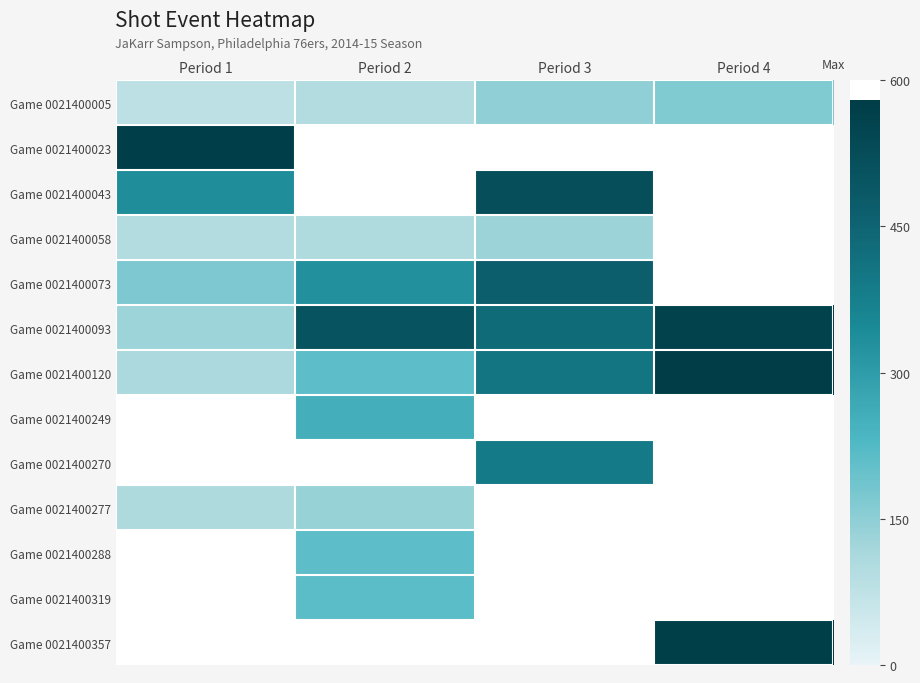

What is the average value of the Game 0021400005 series?

123.2